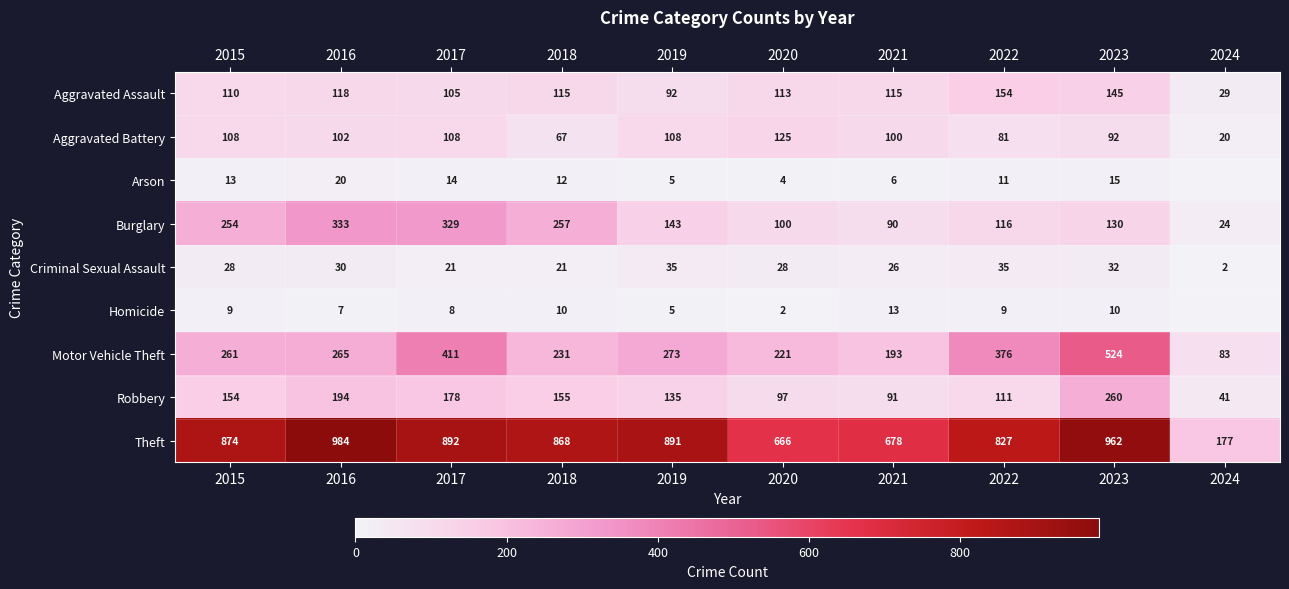

What is the difference between the highest and lowest values at 2021?

672